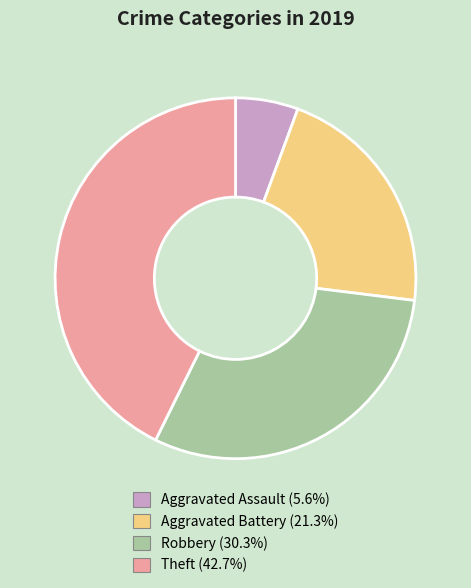

Does Aggravated Assault represent more than half of the total?

No